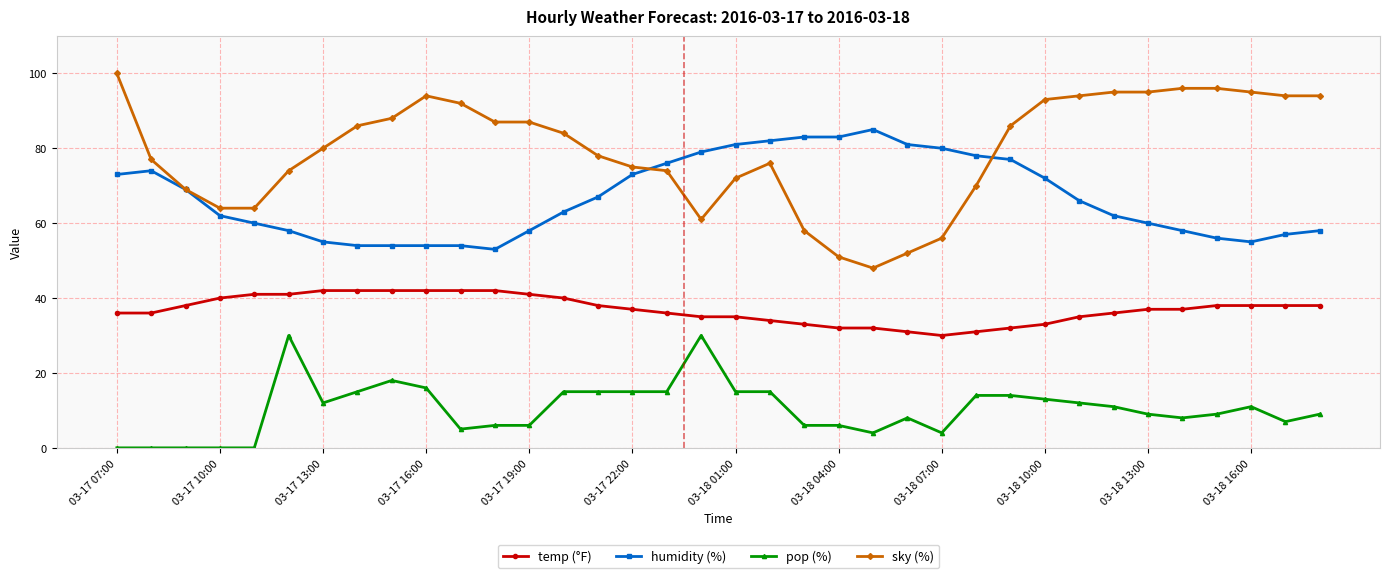

At how many categories does at least one series exceed 46?

36